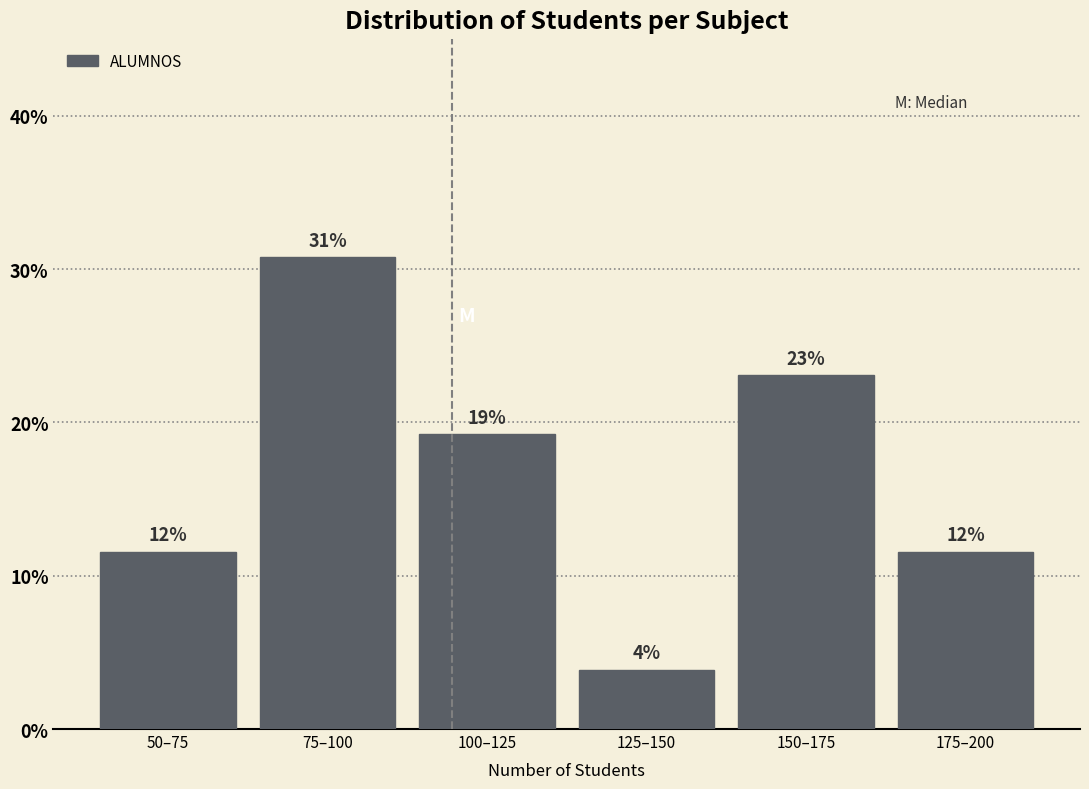

How many bars are there in total?

6